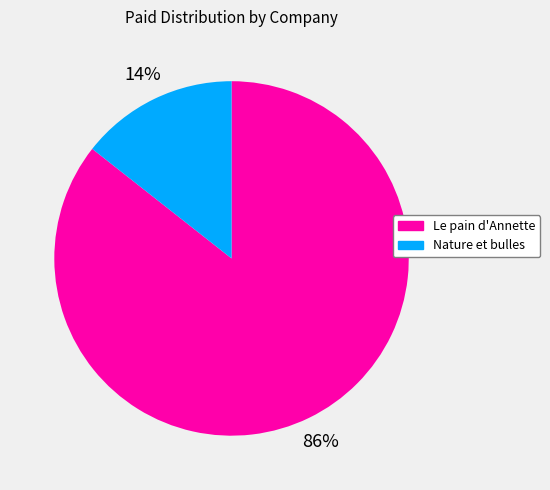

To the nearest percent, what is the average slice percentage?

50%